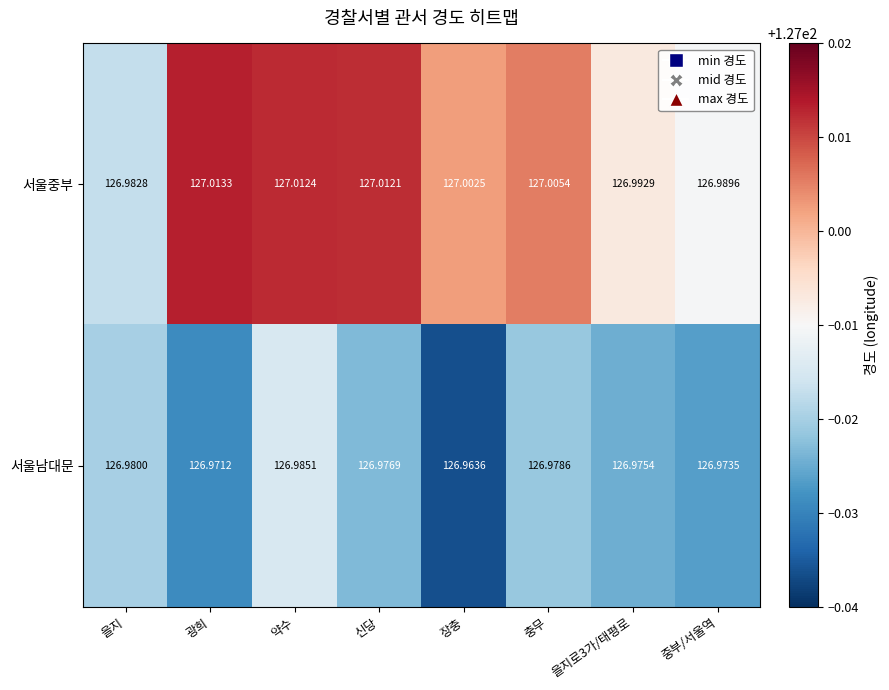

Where is 서울중부 nearest to the value 126?

을지